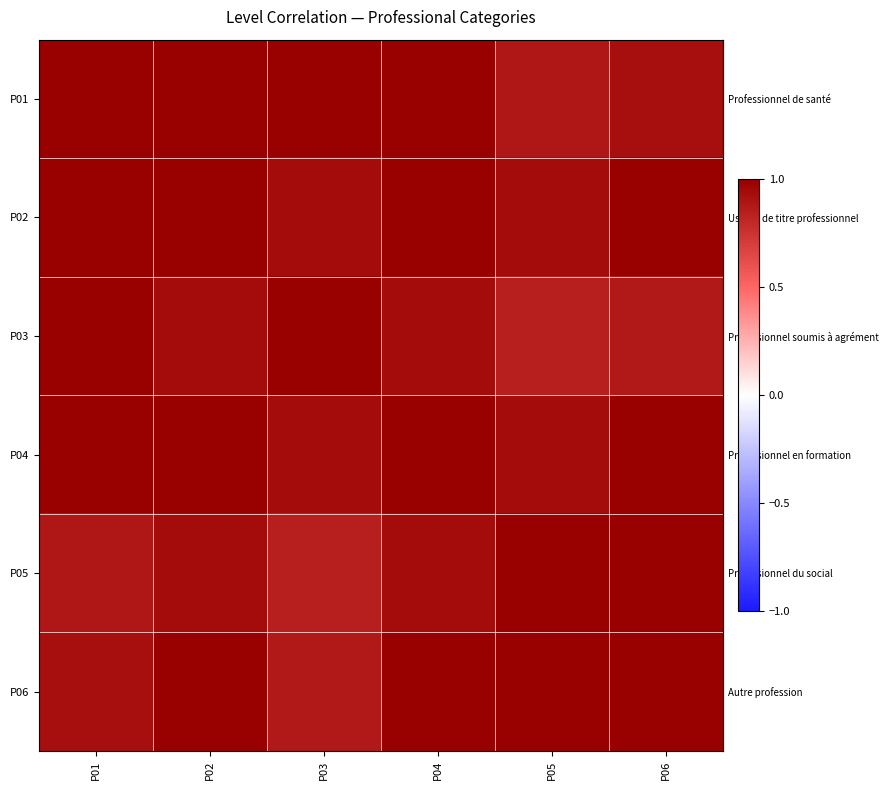

Reading left to right, extract all data points from this chart.

row_0: 1.0	1.0	1.0	1.0	0.9	0.9
row_1: 1.0	1.0	0.9	1.0	0.9	1.0
row_2: 1.0	0.9	1.0	0.9	0.9	0.9
row_3: 1.0	1.0	0.9	1.0	0.9	1.0
row_4: 0.9	0.9	0.9	0.9	1.0	1.0
row_5: 0.9	1.0	0.9	1.0	1.0	1.0